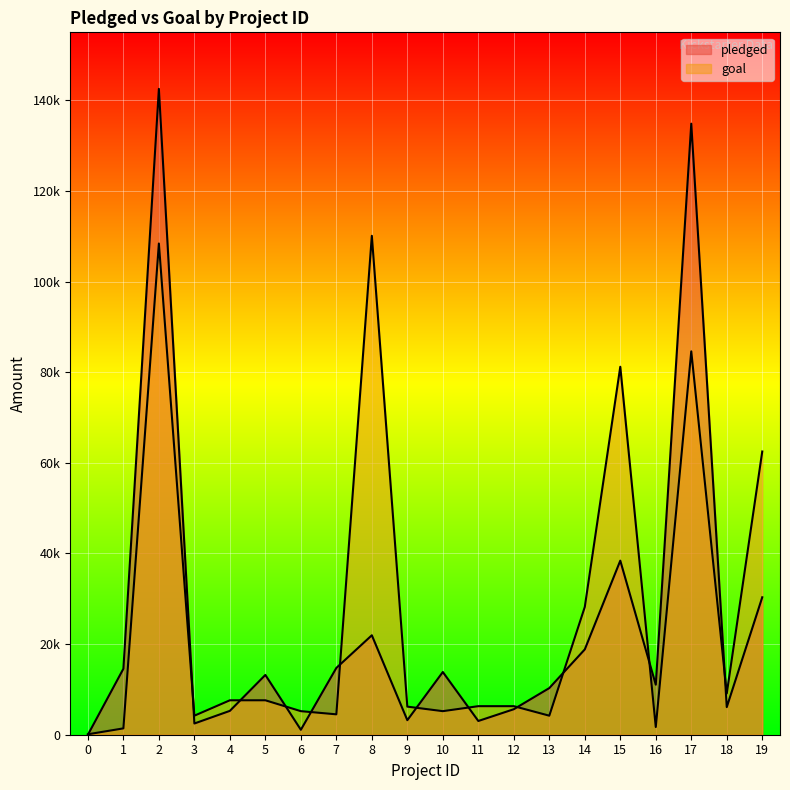

What is the value of the pledged point at the 10th from the left?

3208